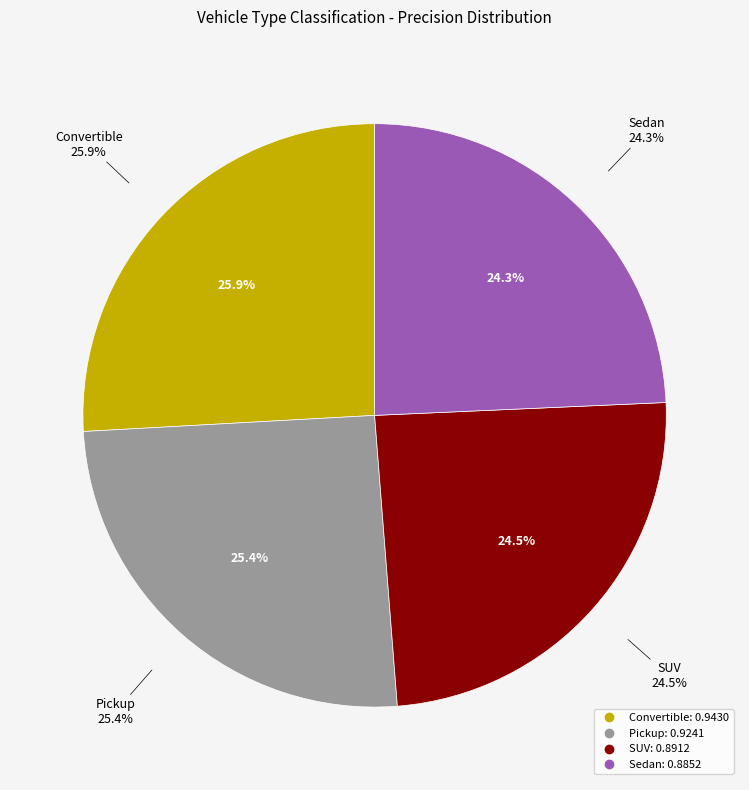

To the nearest percent, what percentage of the pie is Sedan?

24%